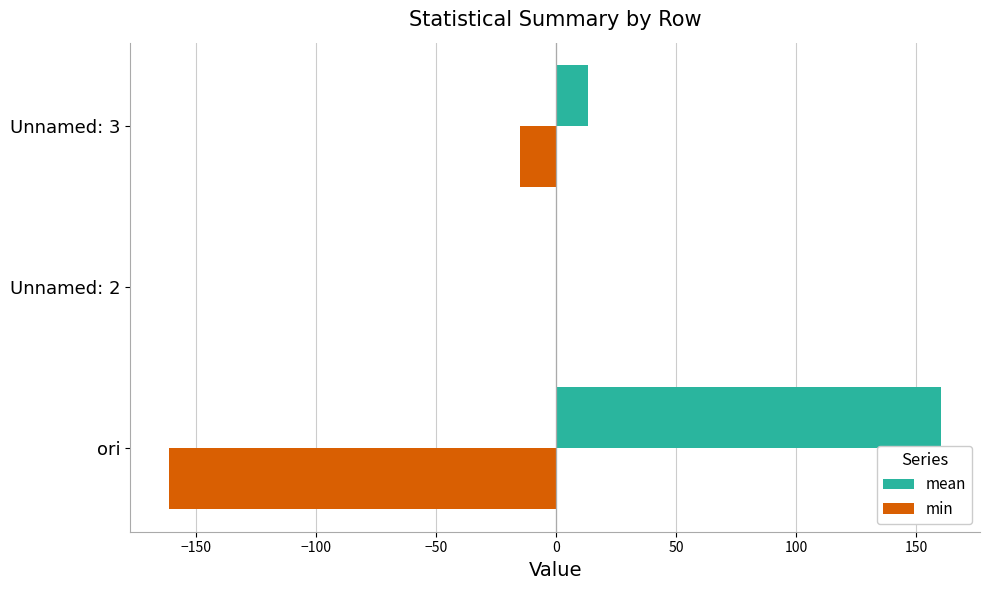

The min series shows -161.5 at ori. True or false?

True